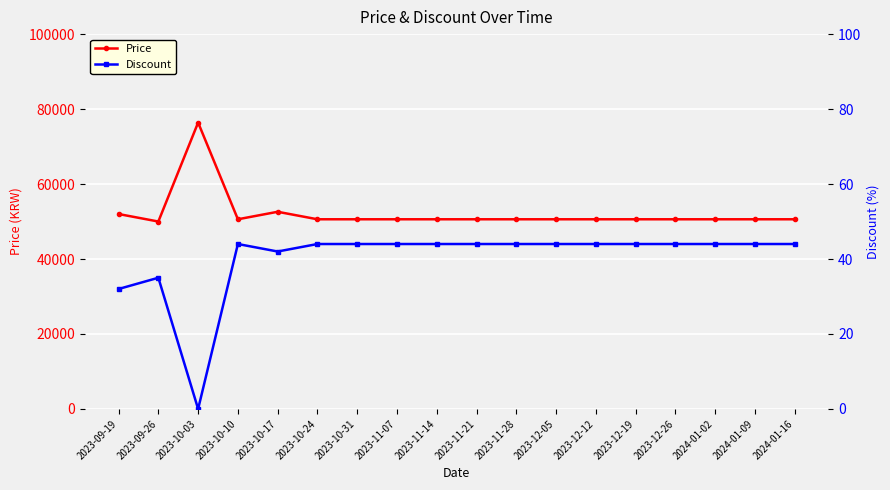

Reading left to right, list all the values displayed in this chart.

Price: 2023-09-19=52000	2023-09-26=50000	2023-10-03=76400	2023-10-10=50600	2023-10-17=52600	2023-10-24=50600	2023-10-31=50600	2023-11-07=50600	2023-11-14=50600	2023-11-21=50600	2023-11-28=50600	2023-12-05=50600	2023-12-12=50600	2023-12-19=50600	2023-12-26=50600	2024-01-02=50600	2024-01-09=50600	2024-01-16=50600
Discount: 2023-09-19=32	2023-09-26=35	2023-10-03=0	2023-10-10=44	2023-10-17=42	2023-10-24=44	2023-10-31=44	2023-11-07=44	2023-11-14=44	2023-11-21=44	2023-11-28=44	2023-12-05=44	2023-12-12=44	2023-12-19=44	2023-12-26=44	2024-01-02=44	2024-01-09=44	2024-01-16=44